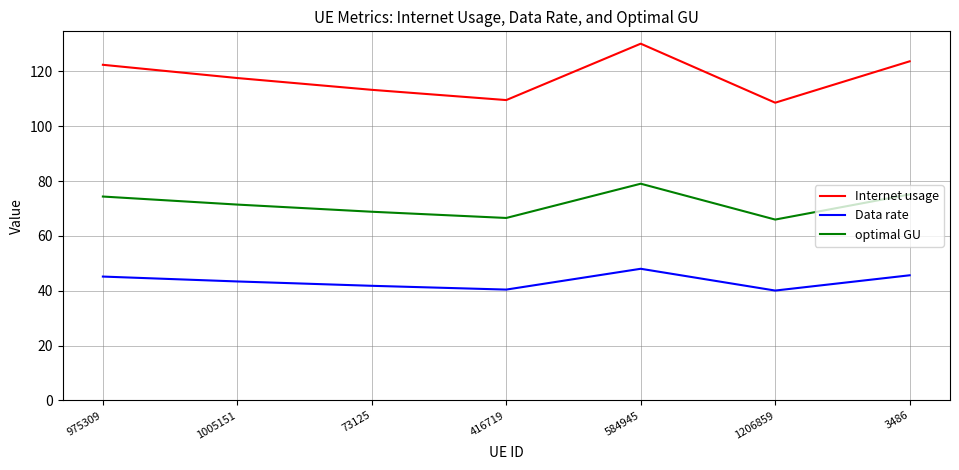

What value does the Internet usage series have at 584945?

130.1